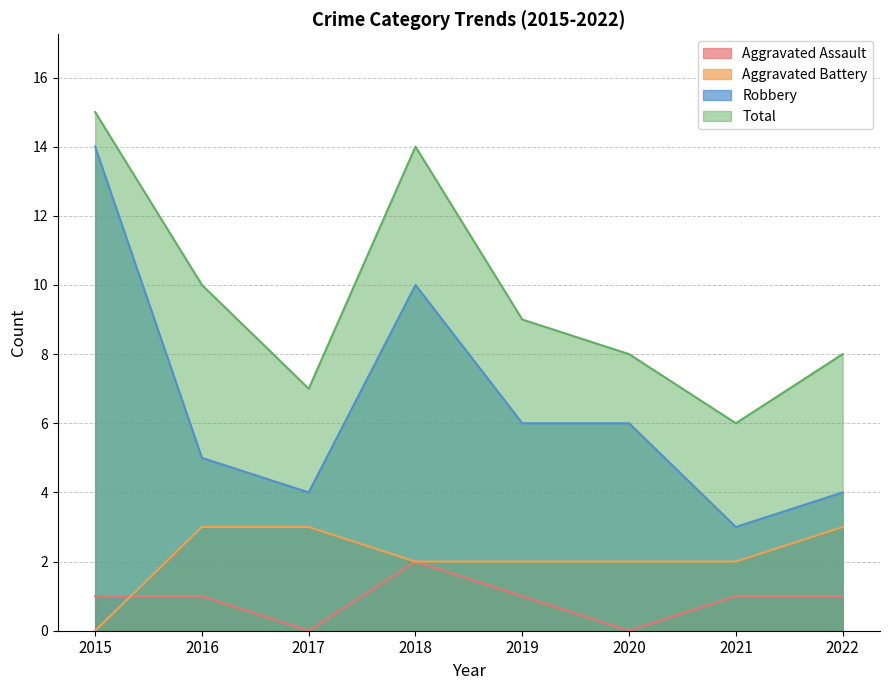

True or false: Total and Aggravated Battery cross at least once.

False